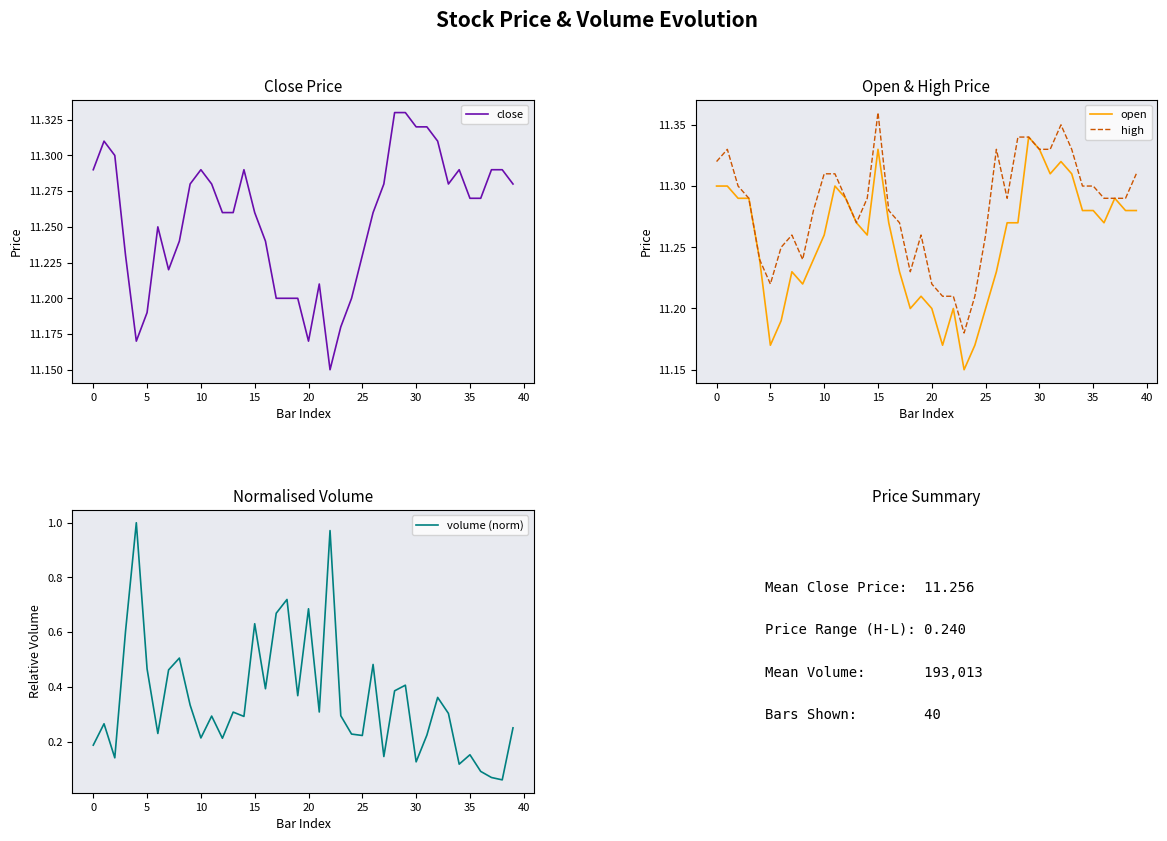

Reading left to right, transcribe all the data shown in this chart.

close: 11.3	11.3	11.3	11.2	11.2	11.2	11.2	11.2	11.2	11.3	11.3	11.3	11.3	11.3	11.3	11.3	11.2	11.2	11.2	11.2	11.2	11.2	11.2	11.2	11.2	11.2	11.3	11.3	11.3	11.3	11.3	11.3	11.3	11.3	11.3	11.3	11.3	11.3	11.3	11.3
open: 11.3	11.3	11.3	11.3	11.2	11.2	11.2	11.2	11.2	11.2	11.3	11.3	11.3	11.3	11.3	11.3	11.3	11.2	11.2	11.2	11.2	11.2	11.2	11.2	11.2	11.2	11.2	11.3	11.3	11.3	11.3	11.3	11.3	11.3	11.3	11.3	11.3	11.3	11.3	11.3
high: 11.3	11.3	11.3	11.3	11.2	11.2	11.2	11.3	11.2	11.3	11.3	11.3	11.3	11.3	11.3	11.4	11.3	11.3	11.2	11.3	11.2	11.2	11.2	11.2	11.2	11.3	11.3	11.3	11.3	11.3	11.3	11.3	11.3	11.3	11.3	11.3	11.3	11.3	11.3	11.3
volume (norm): 0.2	0.3	0.1	0.6	1.0	0.5	0.2	0.5	0.5	0.3	0.2	0.3	0.2	0.3	0.3	0.6	0.4	0.7	0.7	0.4	0.7	0.3	1.0	0.3	0.2	0.2	0.5	0.1	0.4	0.4	0.1	0.2	0.4	0.3	0.1	0.2	0.1	0.1	0.1	0.3